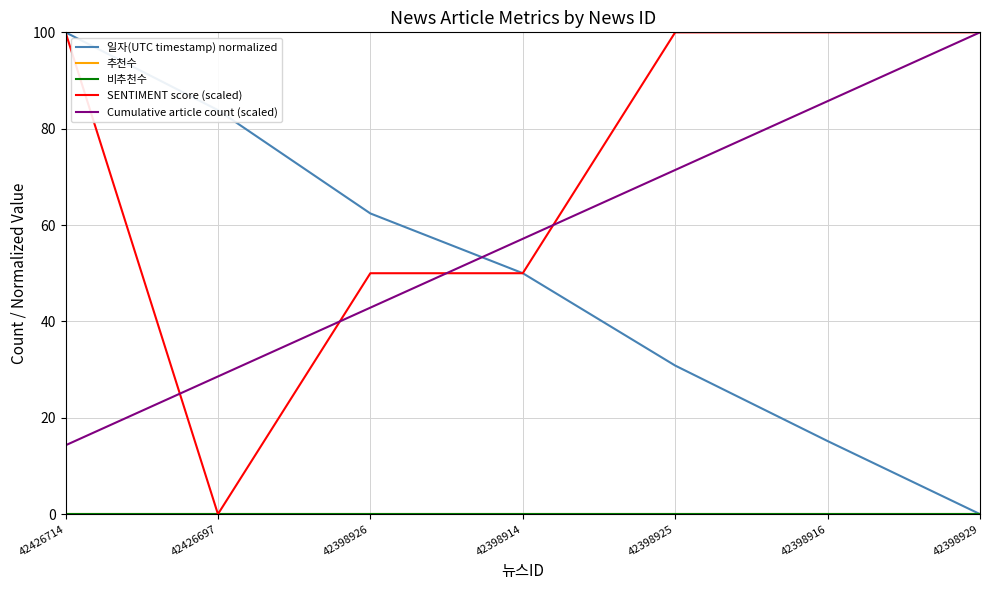

Reading left to right, what are all the values shown in this chart?

일자(UTC timestamp) normalized: 100.0	83.9	62.4	50.0	30.8	15.2	0.0
추천수: 0.0	0.0	0.0	0.0	0.0	0.0	0.0
비추천수: 0.0	0.0	0.0	0.0	0.0	0.0	0.0
SENTIMENT score (scaled): 100.0	0.0	50.0	50.0	100.0	100.0	100.0
Cumulative article count (scaled): 14.3	28.6	42.9	57.1	71.4	85.7	100.0